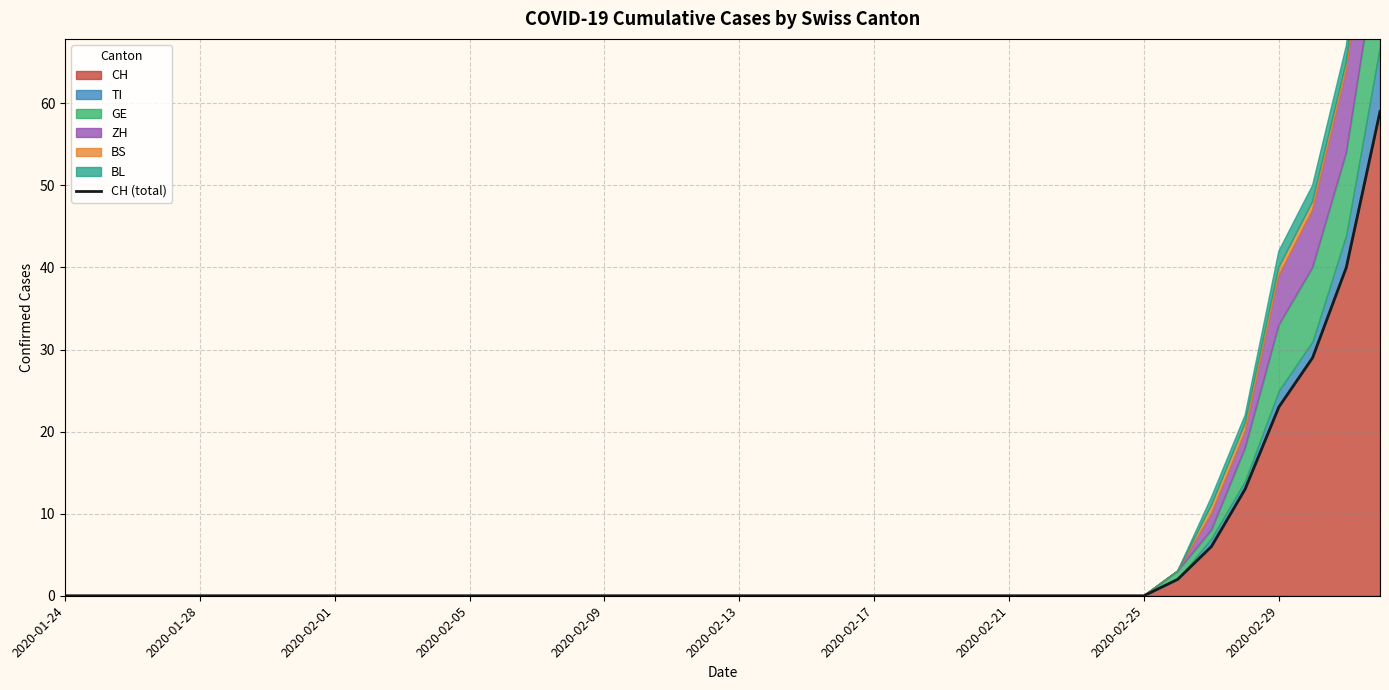

Which has a higher value, 27 or 34?

34